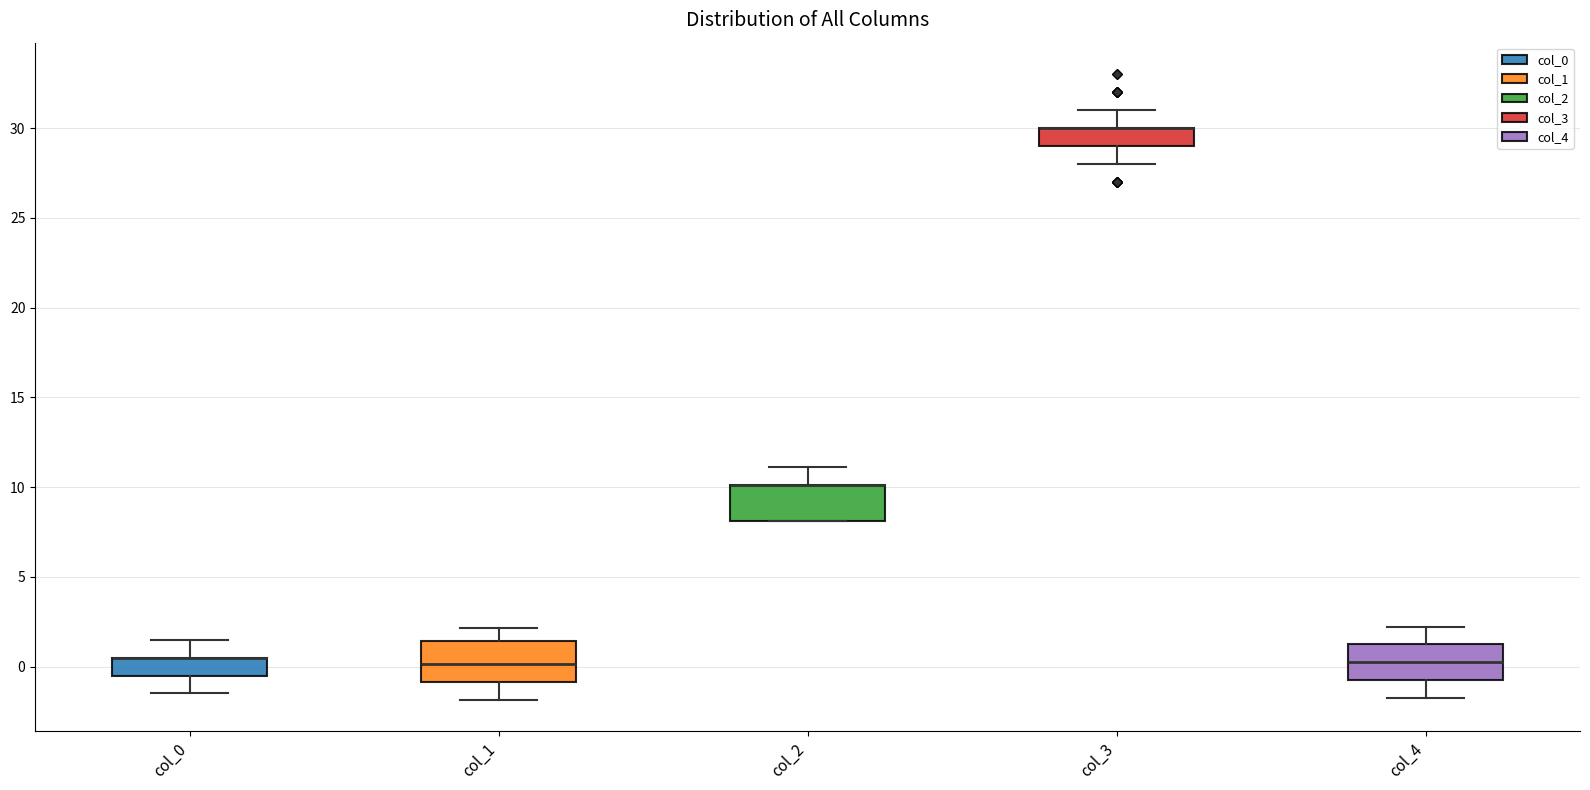

Reading left to right, transcribe this box plot: for each box, give where its median line is, the range the box spans, and where its two whiskers end, as read against the y-axis. The values are not printed on the chart, so give them approximately, as read against the axis.

col_0: median 0.5 (drawn on the box's upper edge), box -0.5 to 0.5, whiskers -1.5 to 1.5
col_1: median 0.0, box -1.0 to 1.5, whiskers -2.0 to 2.0
col_2: median 10.0 (drawn on the box's upper edge), box 8.0 to 10.0, whiskers 8.0 to 11.0
col_3: median 30.0 (drawn on the box's upper edge), box 29.0 to 30.0, whiskers 28.0 to 31.0
col_4: median 0.0, box -1.0 to 1.0, whiskers -2.0 to 2.0